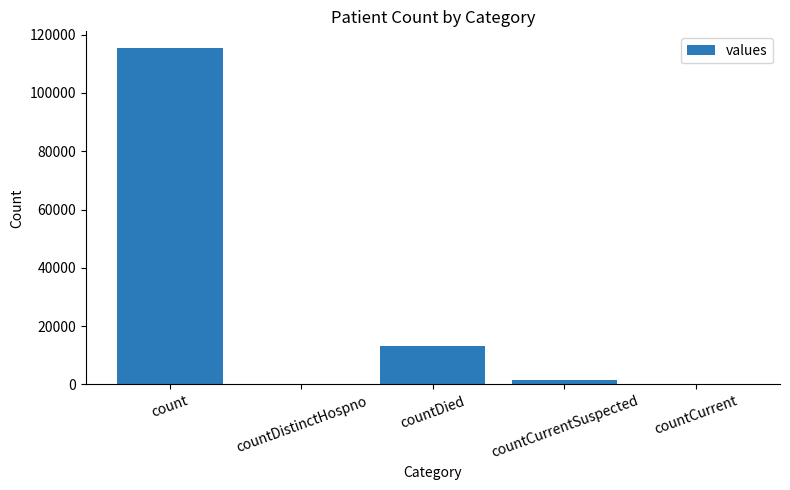

Reading right to left, extract all data points from this chart.

0	1383	13343	0	115379